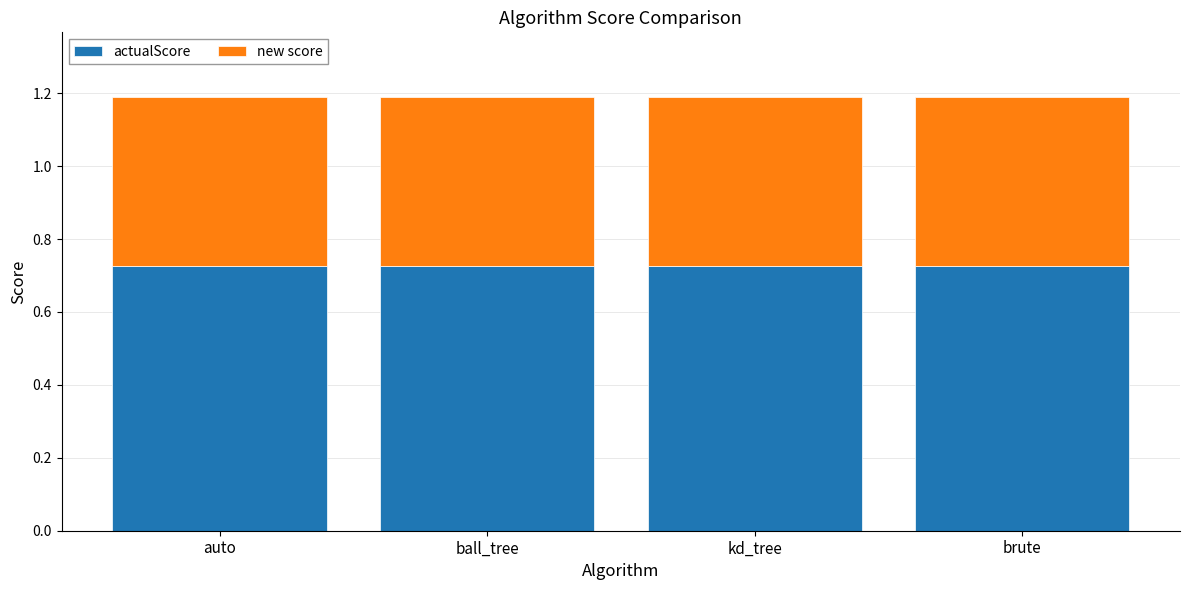

What is the total value across all series at kd_tree?

1.2